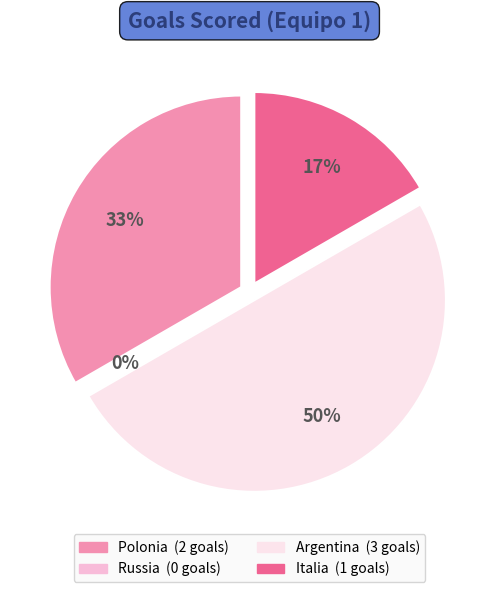

What percentage is the Polonia slice, to the nearest percent?

33%